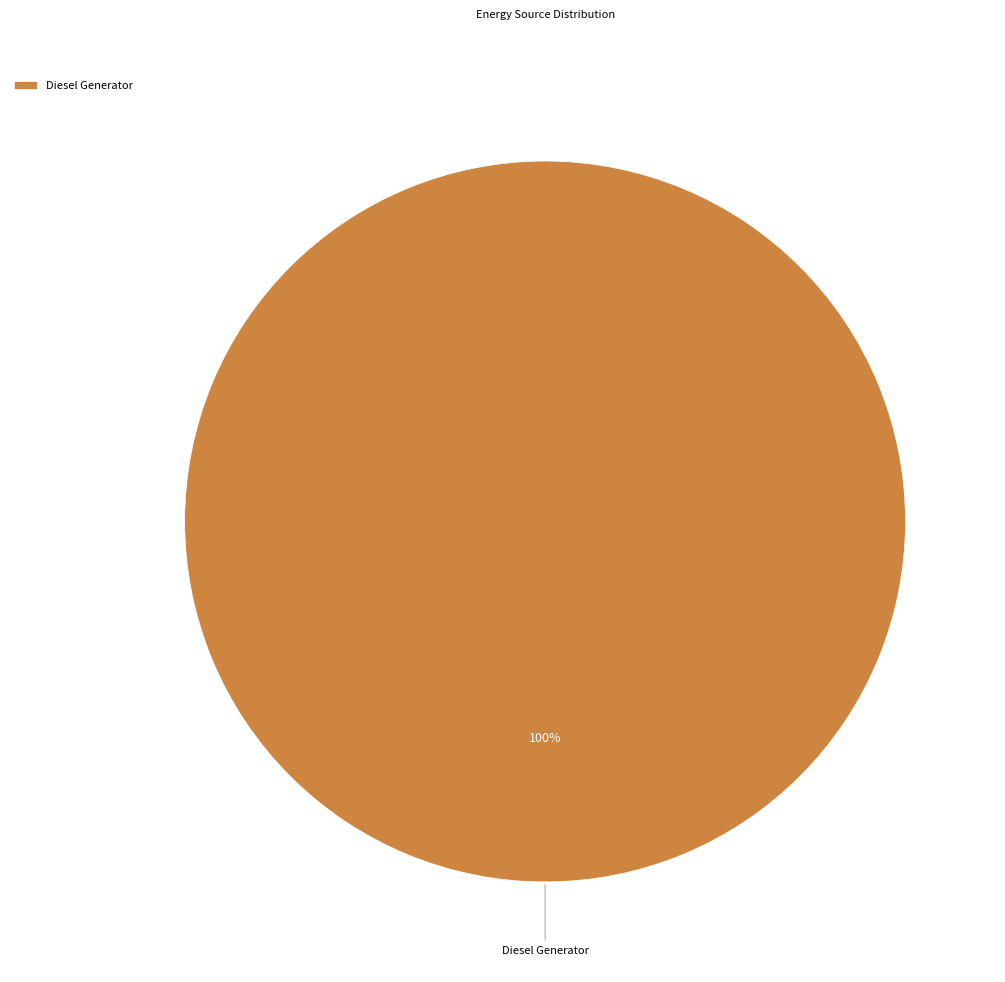

How many segments does this pie chart have?

1